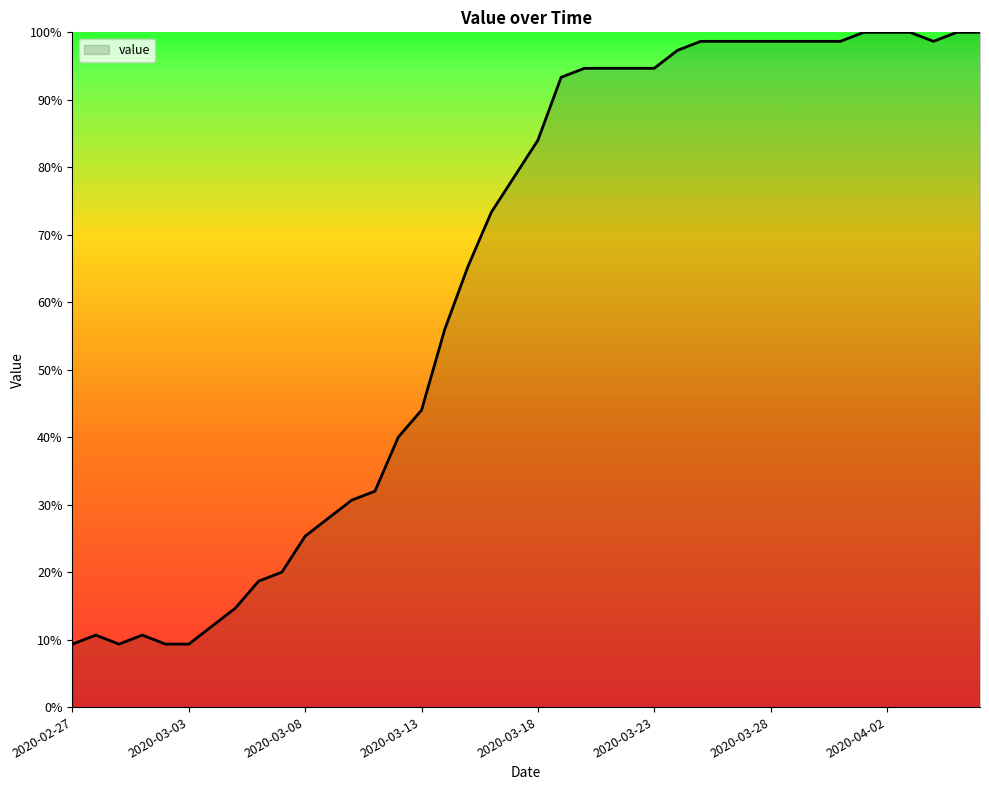

What is the minimum value shown in the chart?

9.3